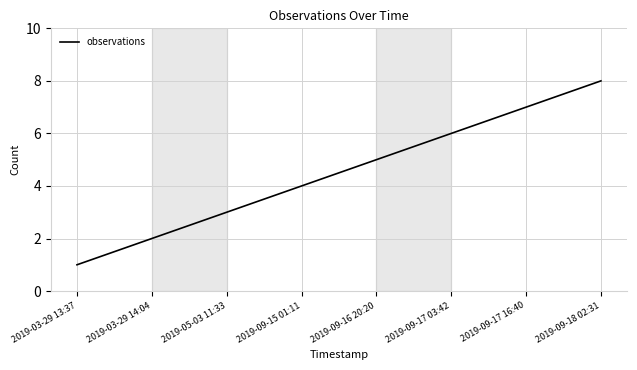

True or false: the data has more than 0 interior local peaks.

False